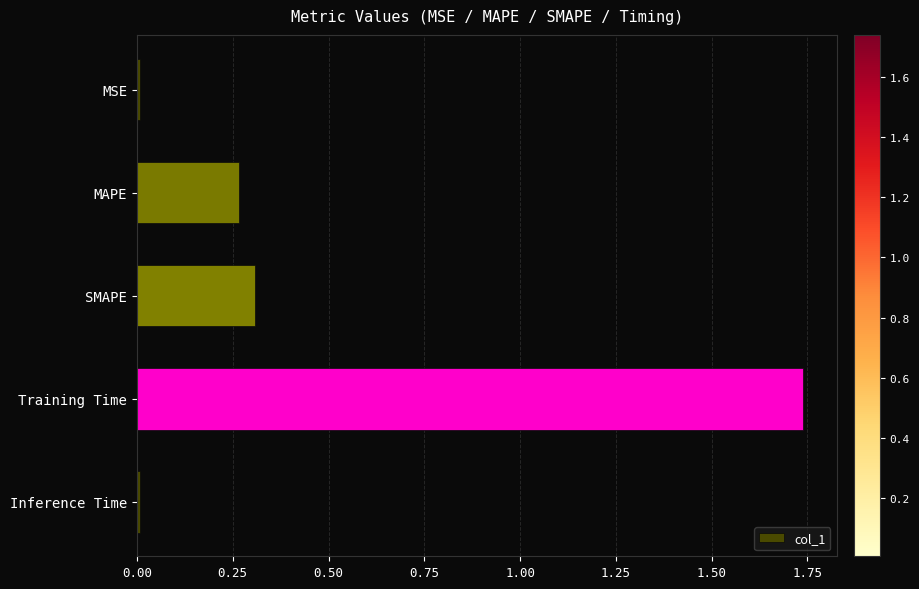

What is the label of the 2nd bar from the top?

MAPE